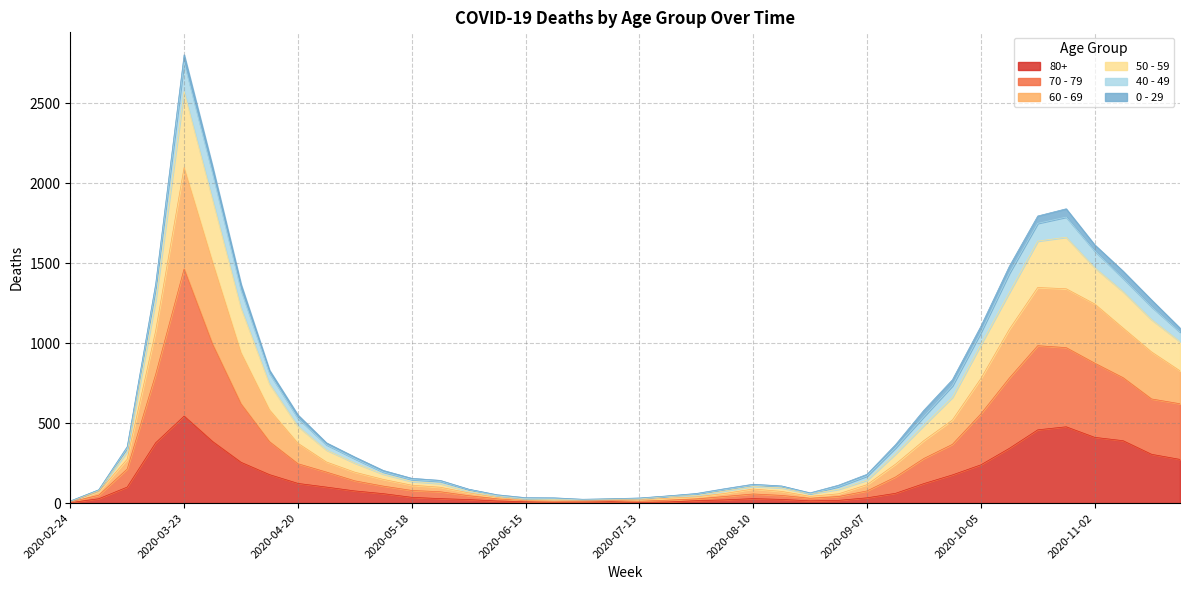

At which category is the sum across all series the highest?

2020-03-23